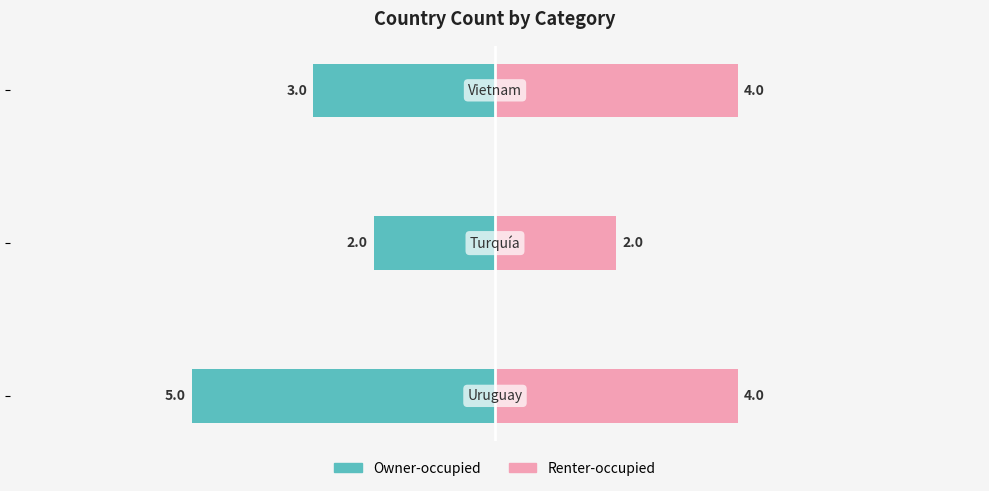

What is the sum of all Renter-occupied values?

10